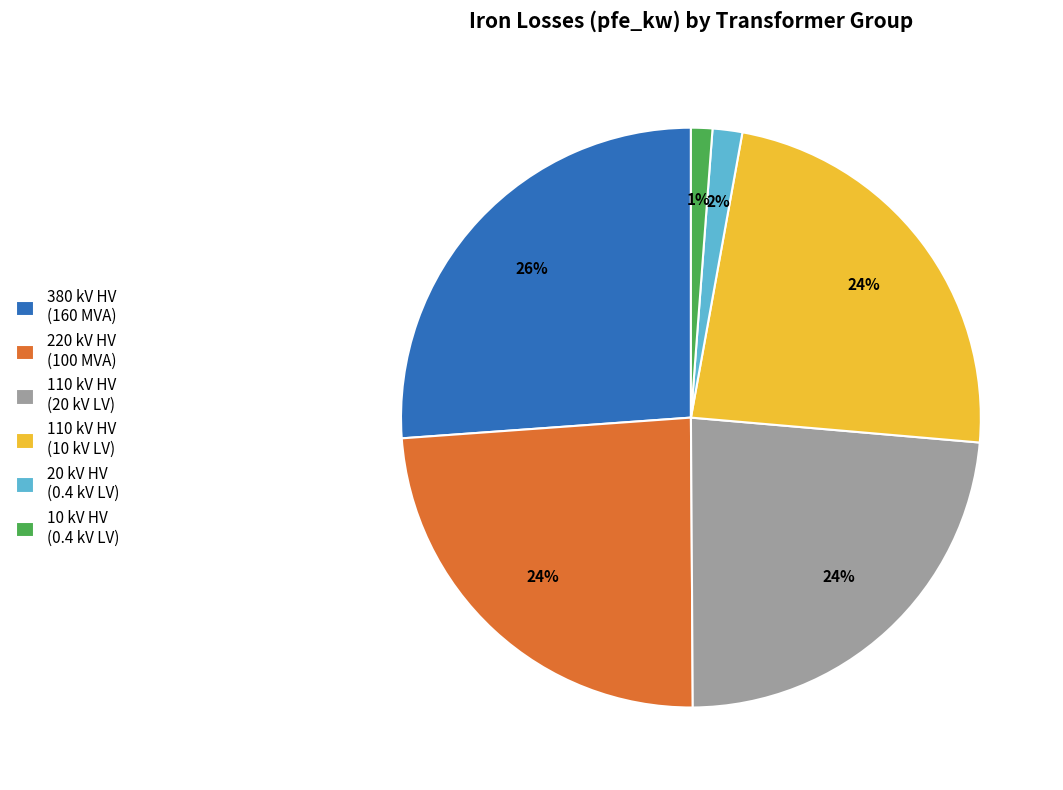

Is there any slice that represents more than half of the pie?

No